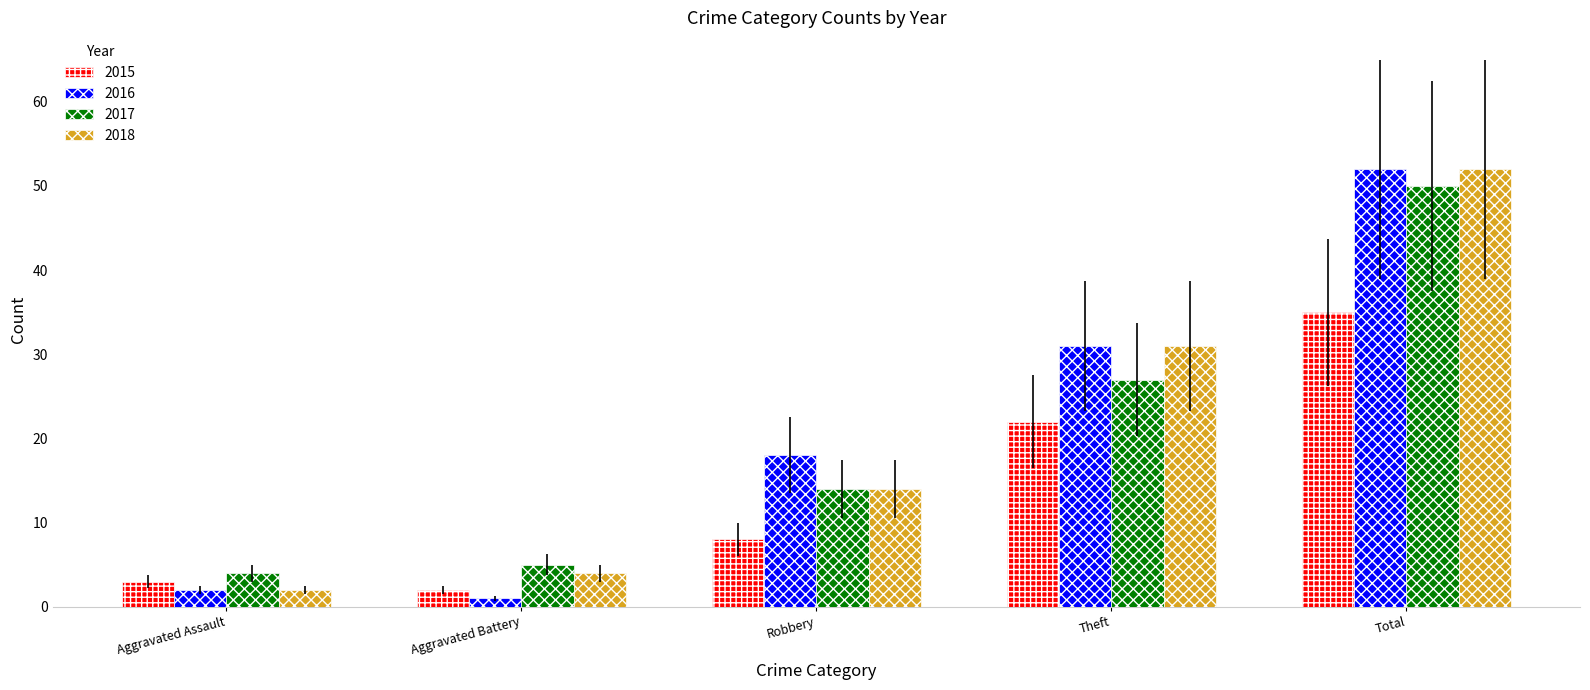

What is the difference between the maximum and second lowest values in the 2018 series?

48